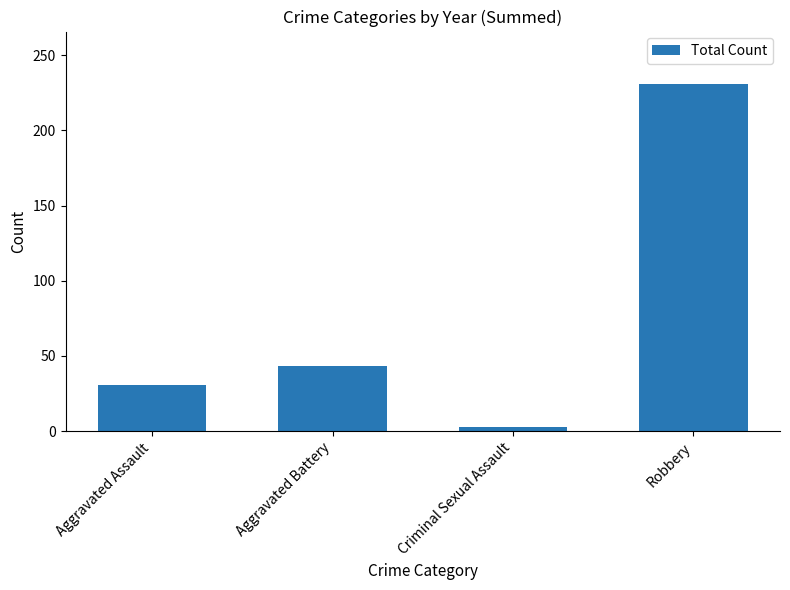

Which label corresponds to the largest value in the chart?

Robbery